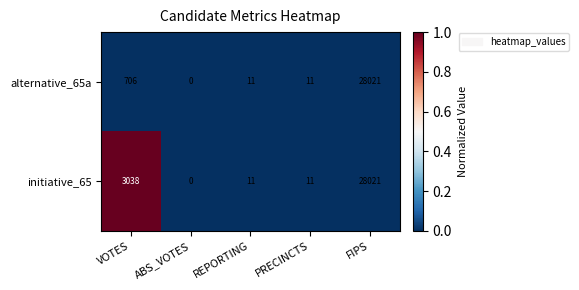

Which series has the largest total across all categories?

initiative_65